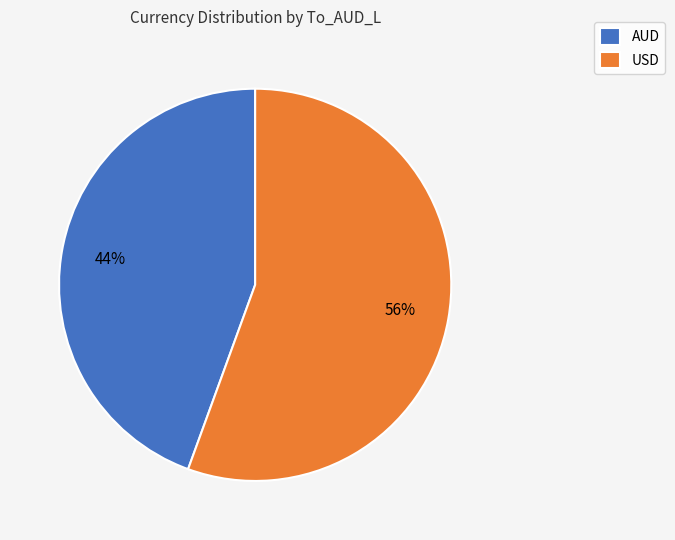

Is it true that USD is 47% of the pie?

False